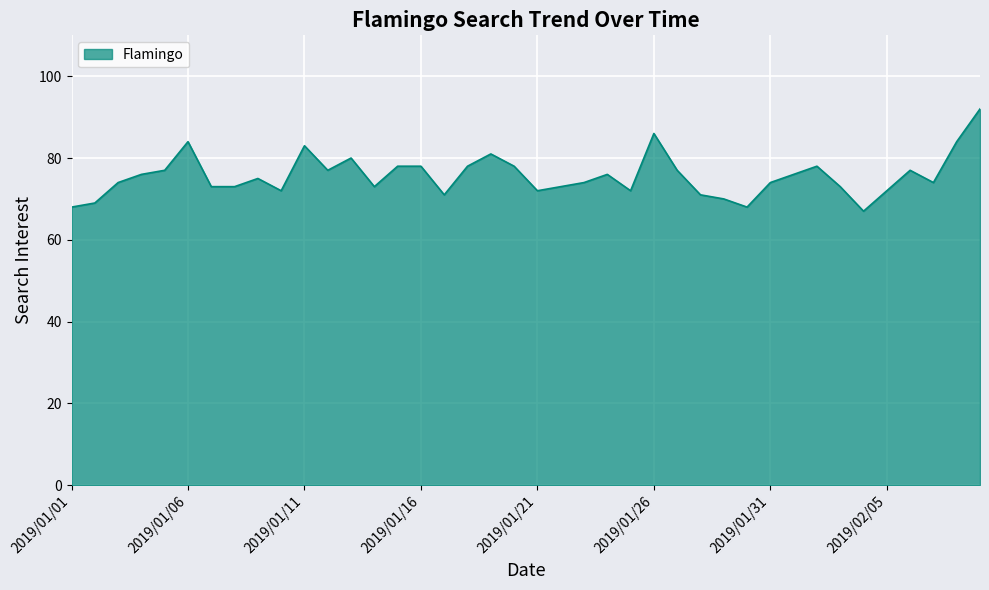

What is the difference between the maximum and minimum values?

25